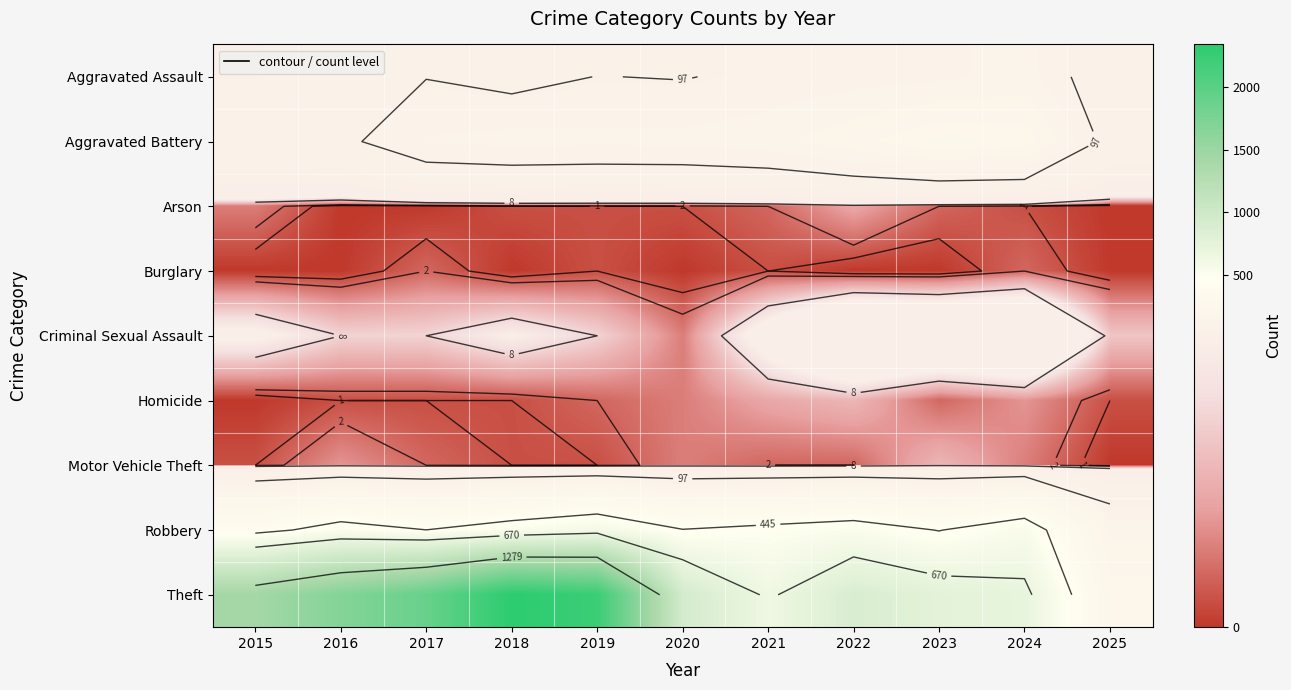

List the labels in order of Burglary value, smallest first.

2015, 2016, 2018, 2020, 2022, 2023, 2025, 2019, 2021, 2017, 2024